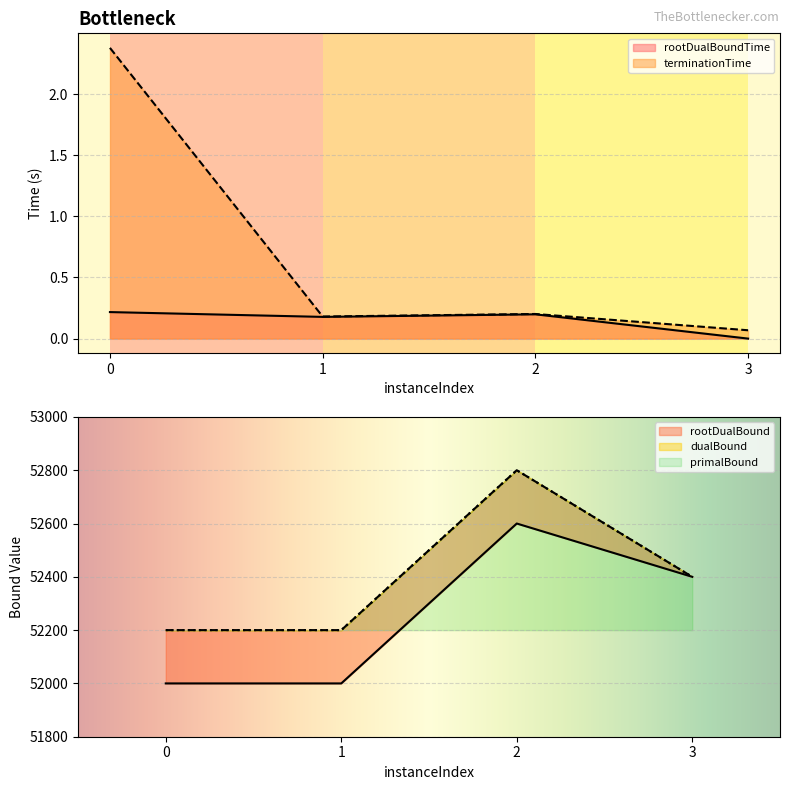

What is the difference between the maximum and minimum values in the rootDualBound series?

600.0